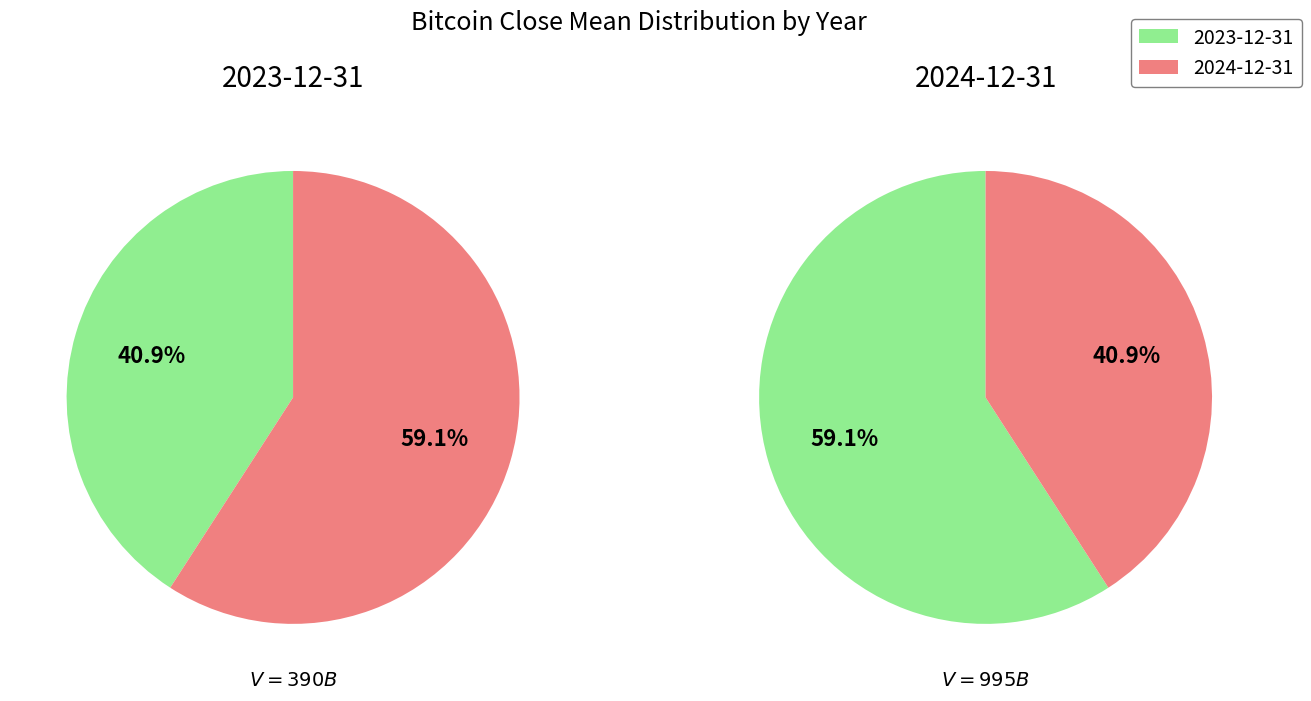

Which has a higher value, 2024-12-31 or 2023-12-31?

2024-12-31